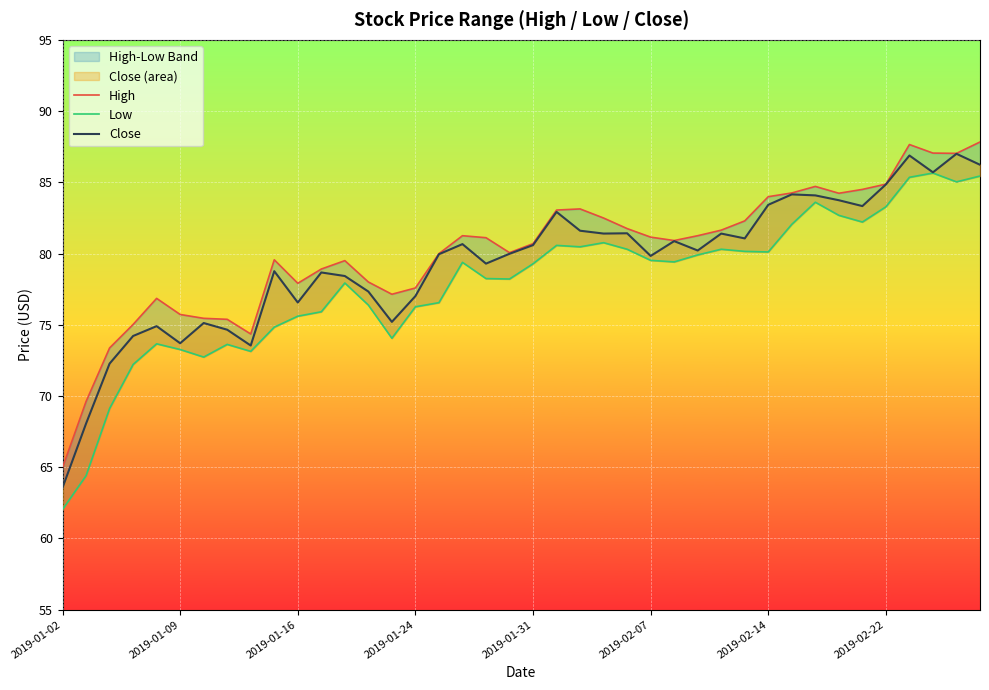

What is the value of the High point at the 31st from the left?

84.0